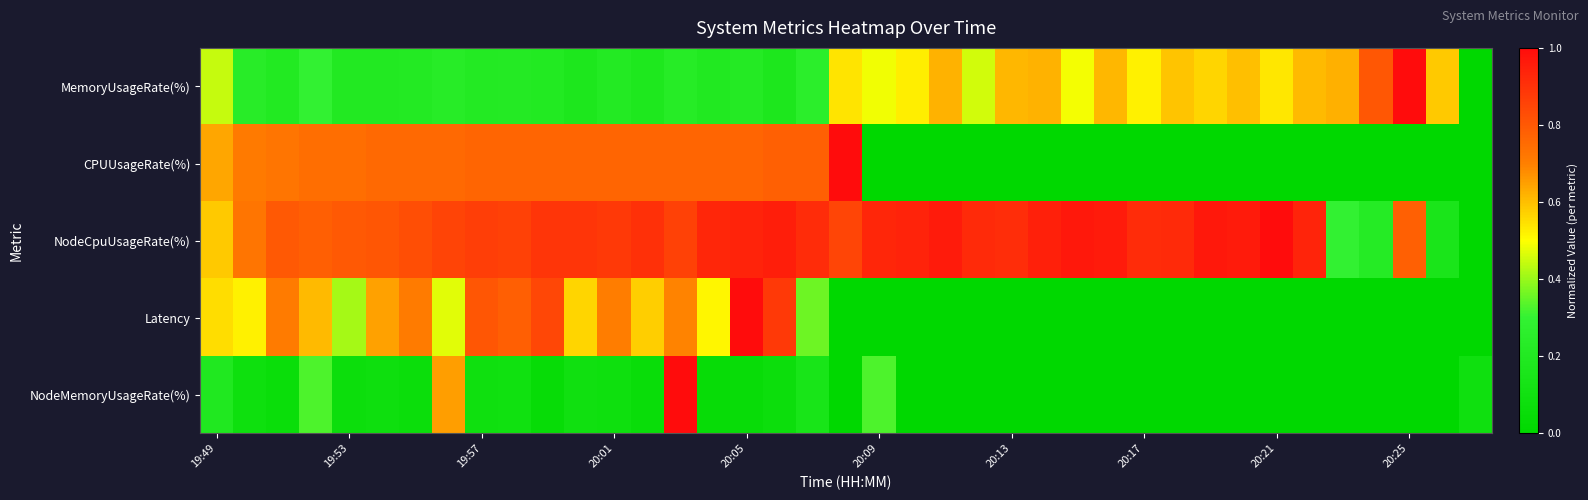

Reading left to right, list all the values displayed in this chart.

MemoryUsageRate(%): 0.4	0.2	0.2	0.3	0.2	0.2	0.2	0.2	0.2	0.2	0.2	0.2	0.2	0.2	0.2	0.2	0.2	0.2	0.3	0.5	0.5	0.5	0.6	0.5	0.6	0.6	0.5	0.6	0.5	0.6	0.6	0.6	0.5	0.6	0.6	0.8	1.0	0.6	0.0
CPUUsageRate(%): 0.6	0.7	0.7	0.7	0.7	0.8	0.8	0.8	0.8	0.8	0.8	0.8	0.8	0.8	0.8	0.8	0.8	0.8	0.8	1.0	0.0	0.0	0.0	0.0	0.0	0.0	0.0	0.0	0.0	0.0	0.0	0.0	0.0	0.0	0.0	0.0	0.0	0.0	0.0
NodeCpuUsageRate(%): 0.6	0.7	0.8	0.8	0.8	0.8	0.8	0.9	0.9	0.9	0.9	0.9	0.9	0.9	0.9	0.9	0.9	0.9	0.9	0.9	0.9	0.9	1.0	0.9	0.9	0.9	1.0	1.0	0.9	0.9	1.0	1.0	1.0	0.9	0.3	0.2	0.8	0.2	0.0
Latency: 0.6	0.5	0.7	0.6	0.4	0.6	0.7	0.5	0.8	0.8	0.8	0.6	0.7	0.6	0.7	0.5	1.0	0.9	0.4	0.0	0.0	0.0	0.0	0.0	0.0	0.0	0.0	0.0	0.0	0.0	0.0	0.0	0.0	0.0	0.0	0.0	0.0	0.0	0.0
NodeMemoryUsageRate(%): 0.2	0.1	0.1	0.3	0.1	0.1	0.1	0.7	0.1	0.1	0.0	0.1	0.1	0.1	1.0	0.0	0.0	0.1	0.1	0.0	0.3	0.0	0.0	0.0	0.0	0.0	0.0	0.0	0.0	0.0	0.0	0.0	0.0	0.0	0.0	0.0	0.0	0.0	0.1